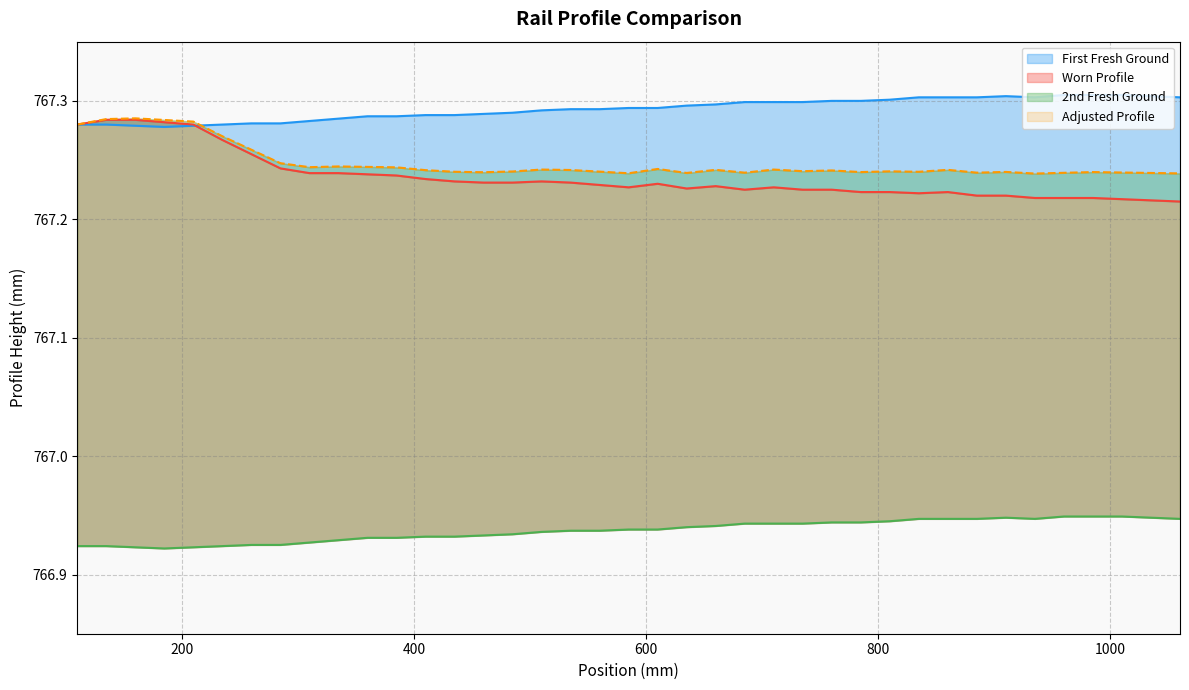

Reading right to left, transcribe all the data shown in this chart.

First Fresh Ground: 767.3	767.3	767.3	767.3	767.3	767.3	767.3	767.3	767.3	767.3	767.3	767.3	767.3	767.3	767.3	767.3	767.3	767.3	767.3	767.3	767.3	767.3	767.3	767.3	767.3	767.3	767.3	767.3	767.3	767.3	767.3	767.3	767.3	767.3	767.3	767.3	767.3	767.3	767.3
Worn Profile: 767.2	767.2	767.2	767.2	767.2	767.2	767.2	767.2	767.2	767.2	767.2	767.2	767.2	767.2	767.2	767.2	767.2	767.2	767.2	767.2	767.2	767.2	767.2	767.2	767.2	767.2	767.2	767.2	767.2	767.2	767.2	767.2	767.3	767.3	767.3	767.3	767.3	767.3	767.3
2nd Fresh Ground: 766.9	766.9	766.9	766.9	766.9	766.9	766.9	766.9	766.9	766.9	766.9	766.9	766.9	766.9	766.9	766.9	766.9	766.9	766.9	766.9	766.9	766.9	766.9	766.9	766.9	766.9	766.9	766.9	766.9	766.9	766.9	766.9	766.9	766.9	766.9	766.9	766.9	766.9	766.9
Adjusted Profile: 767.2	767.2	767.2	767.2	767.2	767.2	767.2	767.2	767.2	767.2	767.2	767.2	767.2	767.2	767.2	767.2	767.2	767.2	767.2	767.2	767.2	767.2	767.2	767.2	767.2	767.2	767.2	767.2	767.2	767.2	767.2	767.2	767.3	767.3	767.3	767.3	767.3	767.3	767.3